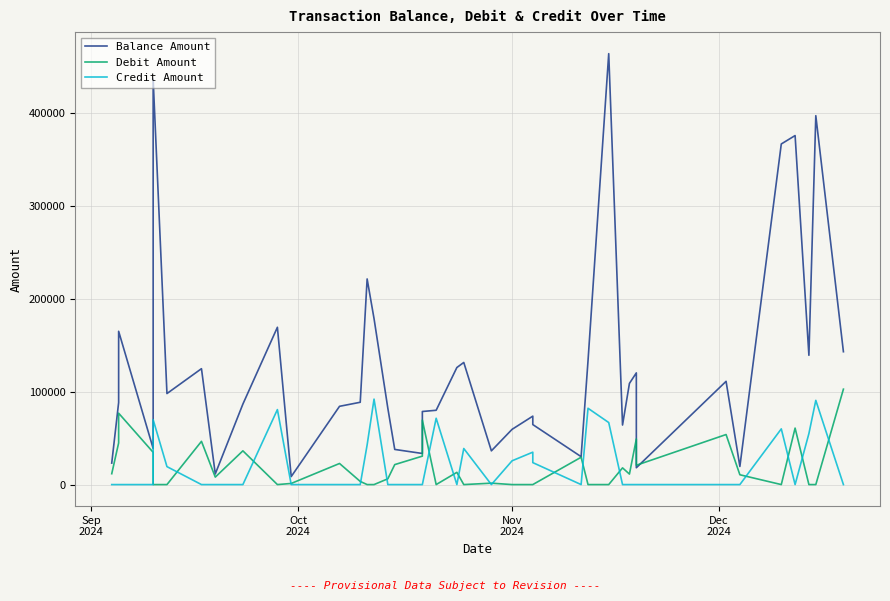

The value of Credit Amount at 16 is -43999. True or false?

False